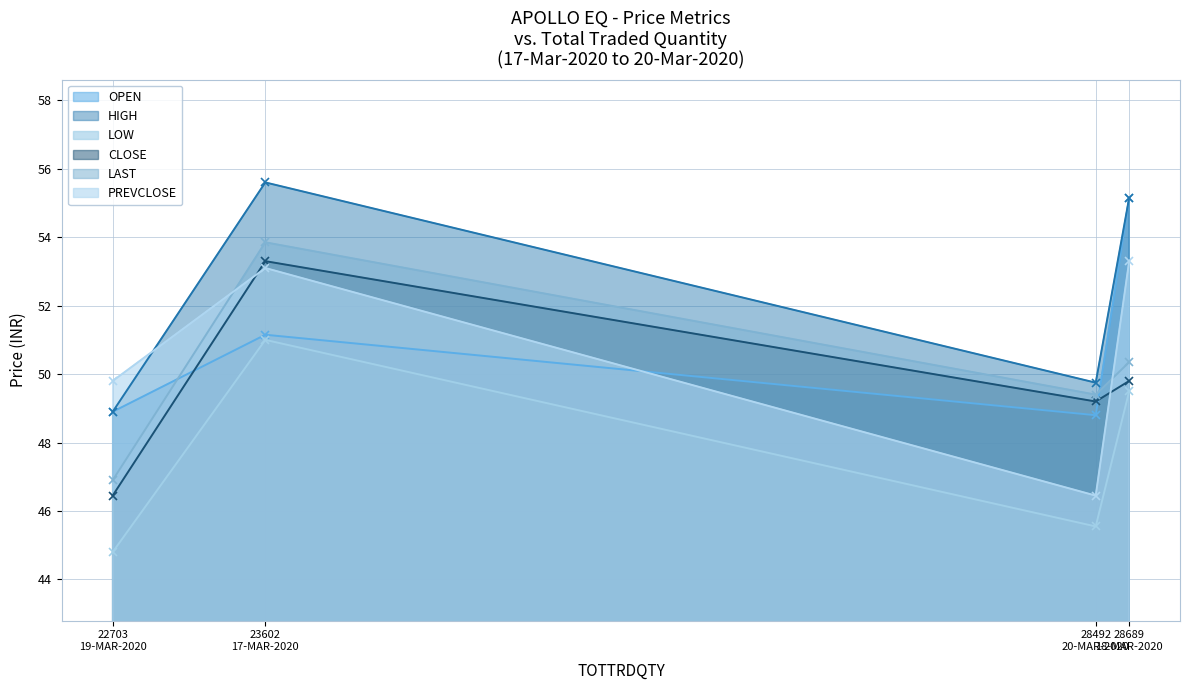

What is the label of the 3rd point from the left?

28492
20-MAR-2020